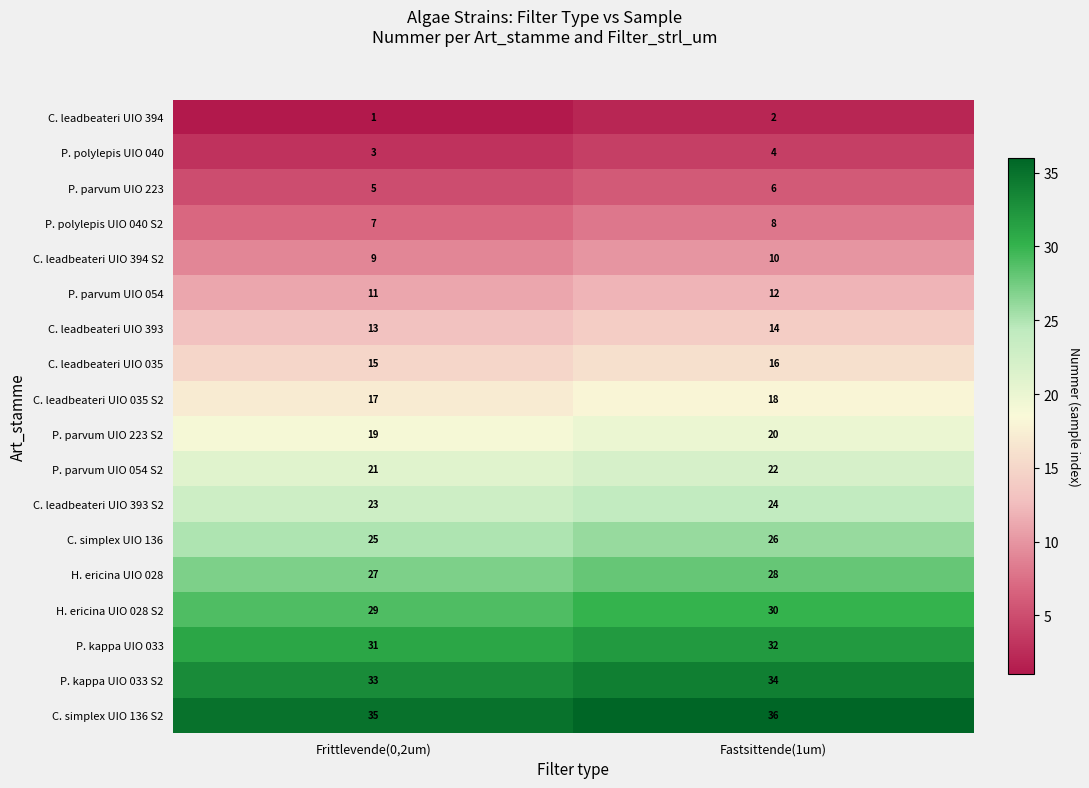

True or false: P. parvum UIO 223 S2 has a value of 19 at Frittlevende(0,2um).

True